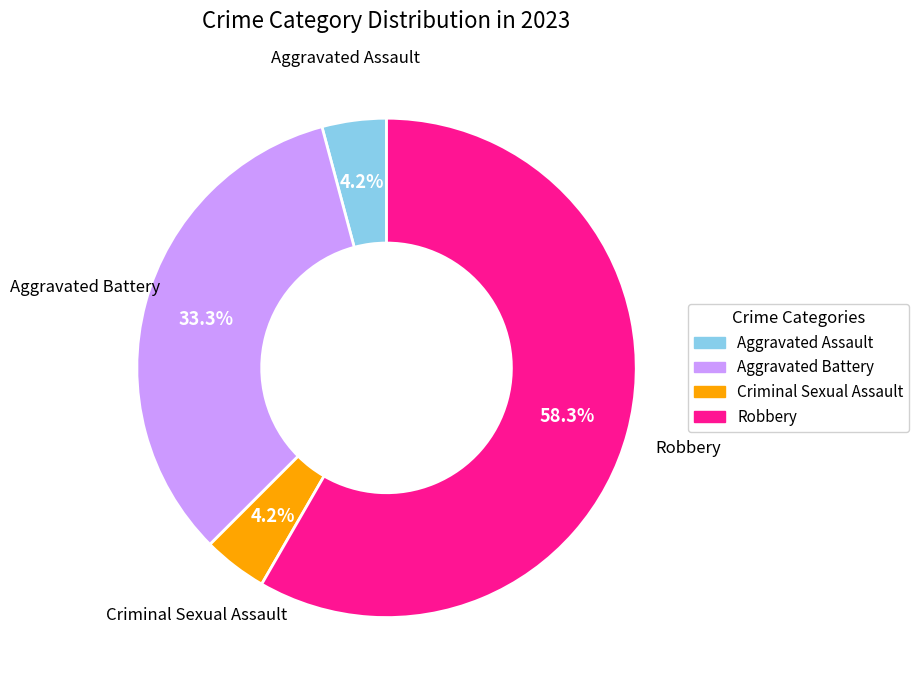

What percentage do Aggravated Assault and Robbery together represent?

62.5%